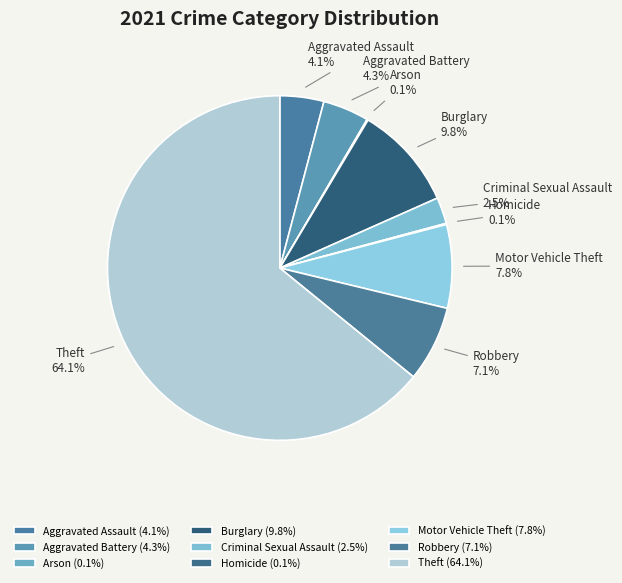

Which category accounts for the majority?

Theft